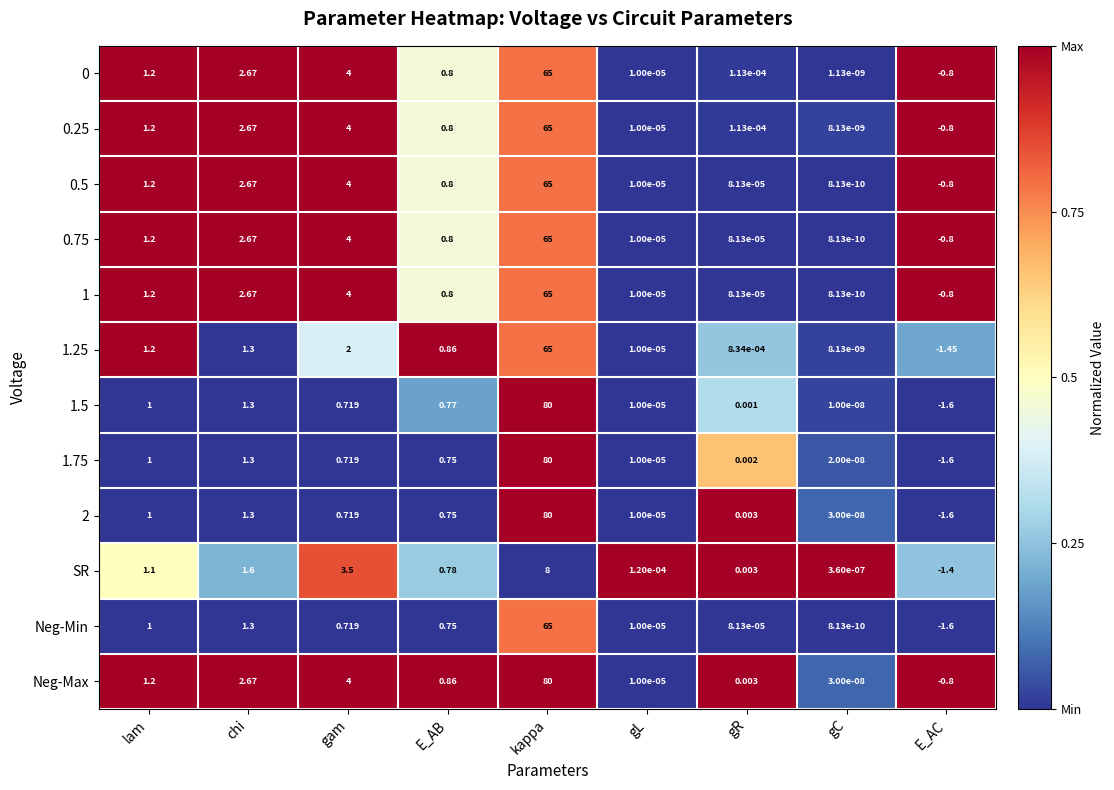

At which label does 1 first exceed 0?

lam